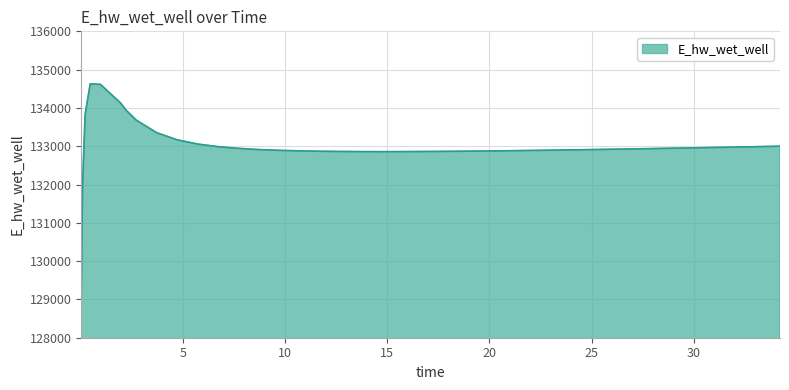

What is the difference between the maximum and minimum values?

5557.7